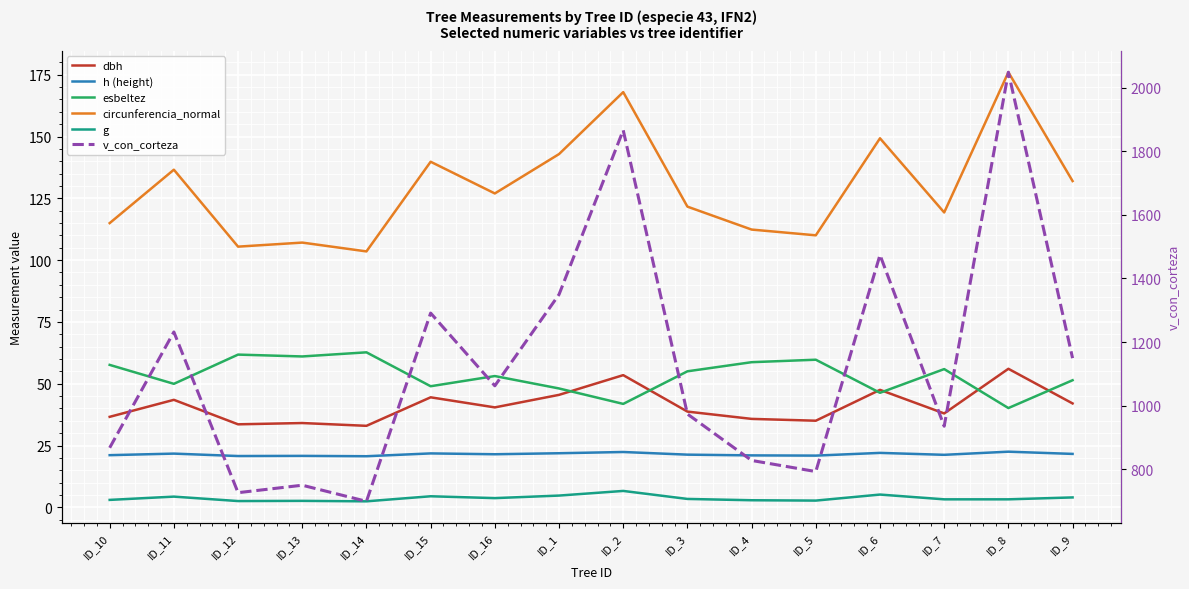

True or false: esbeltez and g cross at least once.

False